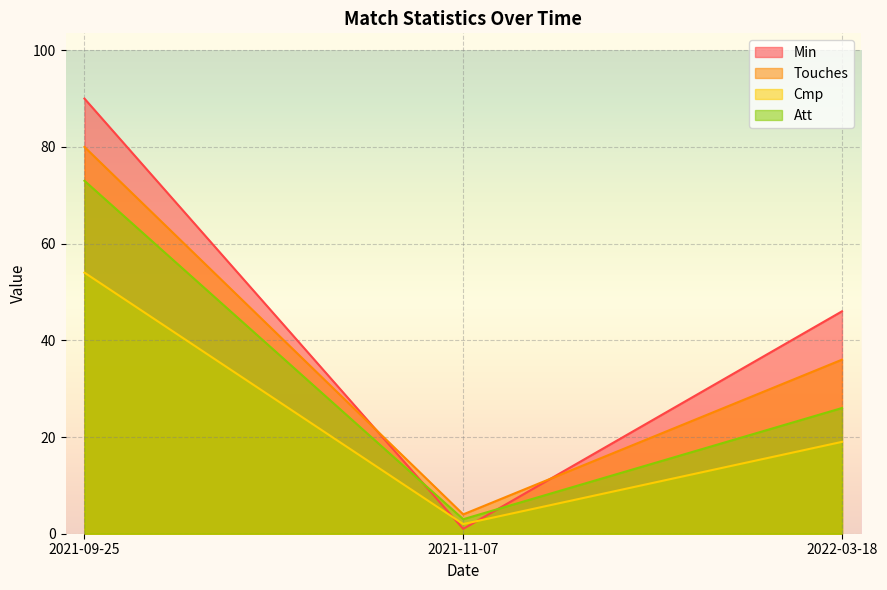

At which label is Min closest to 45?

2022-03-18